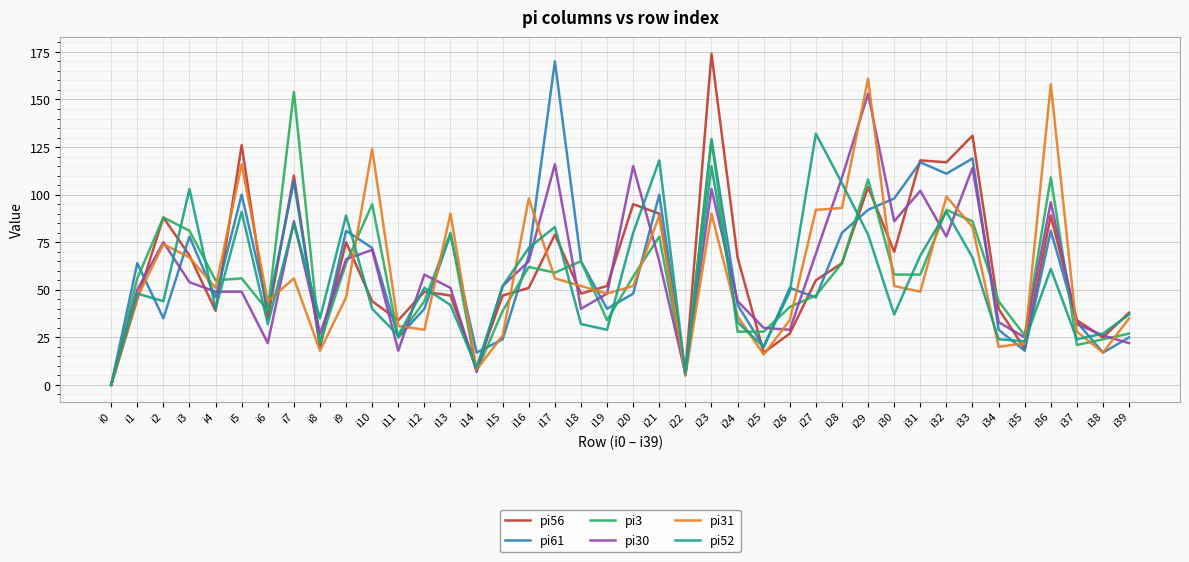

Reading right to left, transcribe all the data shown in this chart.

pi56: 38	25	34	89	19	40	131	117	118	70	104	64	55	27	17	67	174	7	90	95	52	48	79	51	47	9	47	49	34	44	75	20	110	35	126	39	68	88	45	0
pi61: 25	17	33	81	18	29	119	111	117	98	92	80	46	51	20	42	129	6	100	48	40	65	170	68	24	17	79	40	25	72	81	21	107	40	100	46	78	35	64	0
pi3: 27	24	21	109	26	44	86	92	58	58	108	64	47	41	28	28	129	5	78	57	34	65	59	62	39	7	80	44	25	95	64	22	154	39	56	55	81	88	56	0
pi30: 22	26	32	96	25	33	114	78	102	86	153	109	69	29	30	44	103	6	65	115	48	40	116	65	52	7	51	58	18	71	66	27	86	22	49	49	54	75	50	0
pi31: 35	17	28	158	22	20	83	99	49	52	161	93	92	34	16	36	90	5	89	52	48	52	56	98	26	8	90	29	31	124	46	18	56	44	116	51	67	74	46	0
pi52: 37	27	24	61	23	24	67	91	68	37	79	106	132	49	20	33	115	6	118	80	29	32	83	72	52	9	42	51	26	40	89	35	85	32	91	40	103	44	48	0